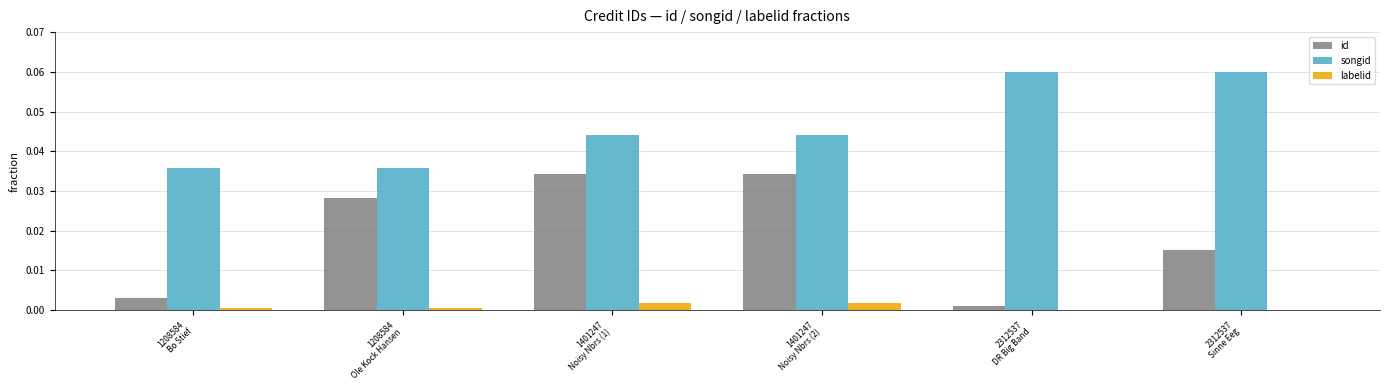

What are all the series names shown in the legend?

id, songid, labelid